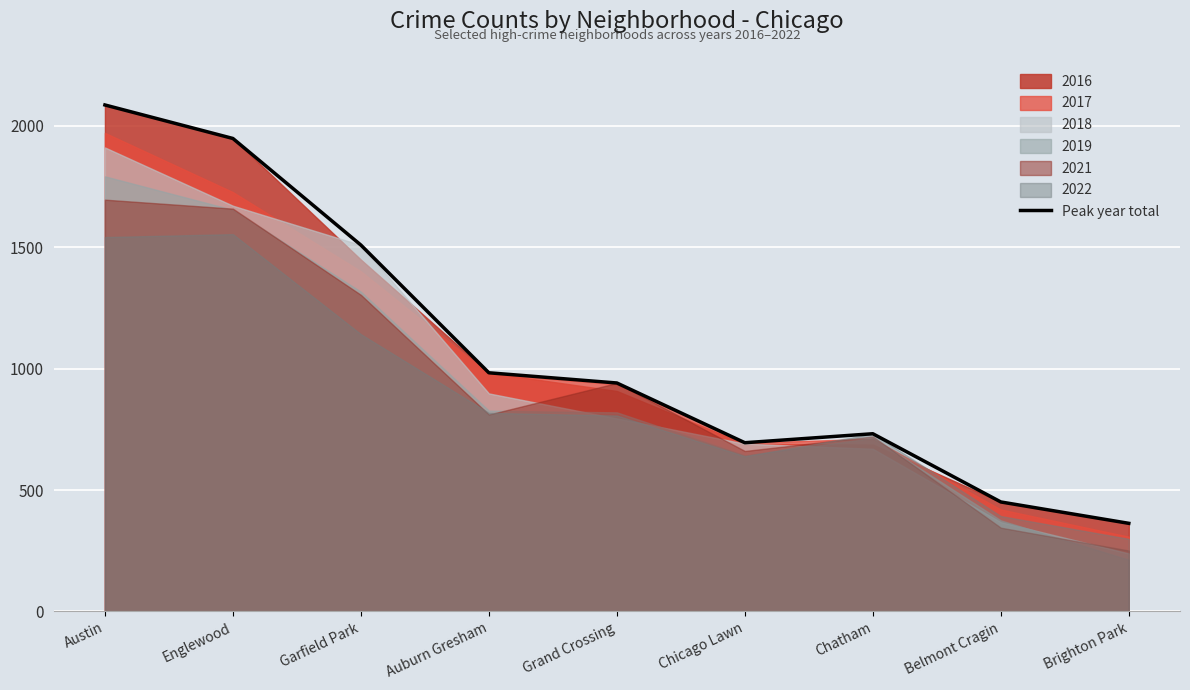

Count the number of values greater than 941.

4